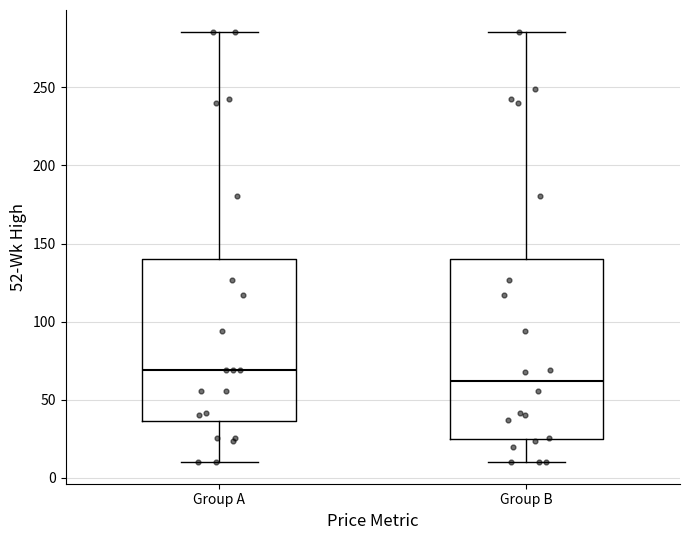

Reading left to right, transcribe this box plot: for each box, give where its median line is, the range the box spans, and where its two whiskers end, as read against the y-axis. The values are not printed on the chart, so give them approximately, as read against the axis.

Group A: median 70, box 35 to 140, whiskers 10 to 285
Group B: median 60, box 25 to 140, whiskers 10 to 285